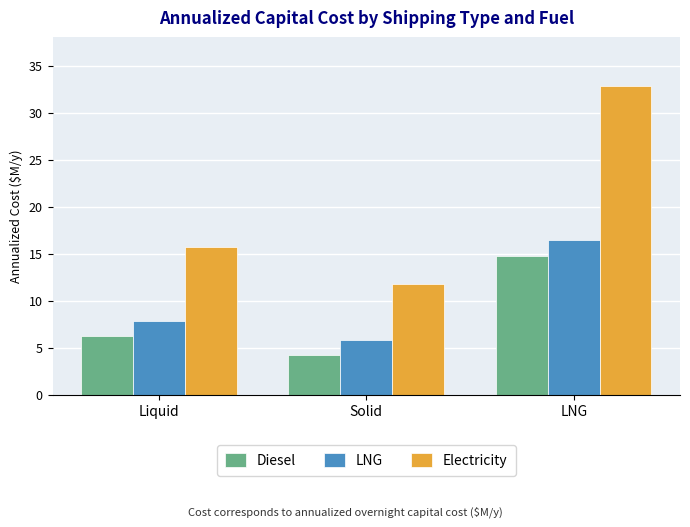

What is the difference between the maximum and minimum values in the LNG series?

10.5